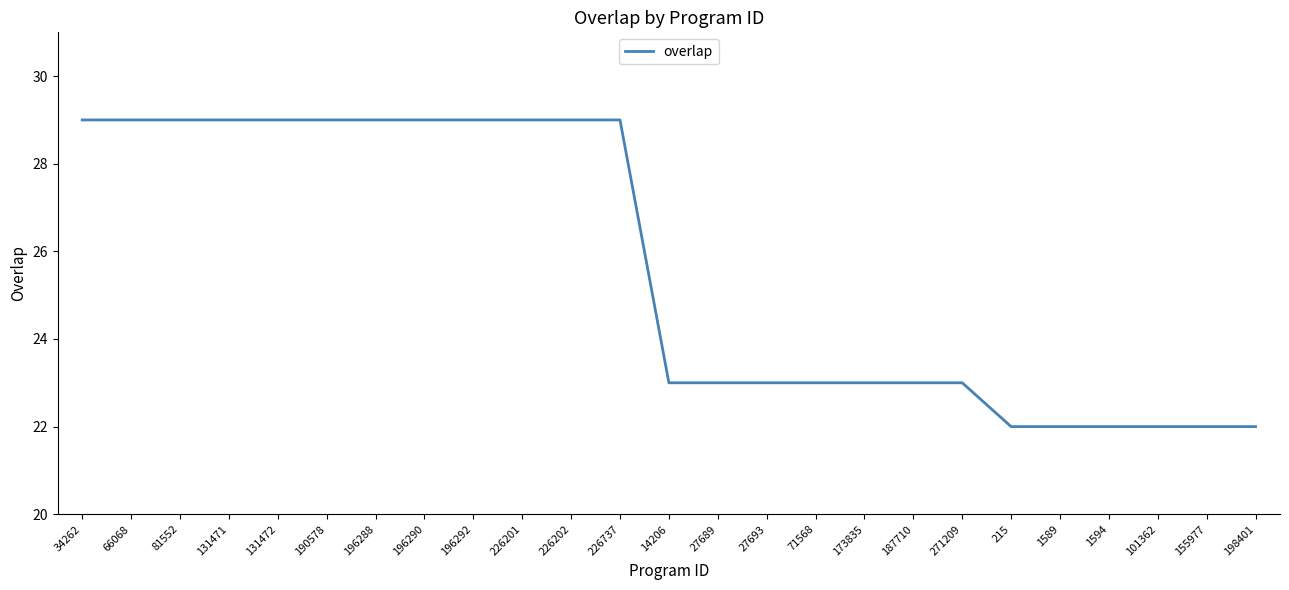

The value at 101362 is 22. True or false?

True